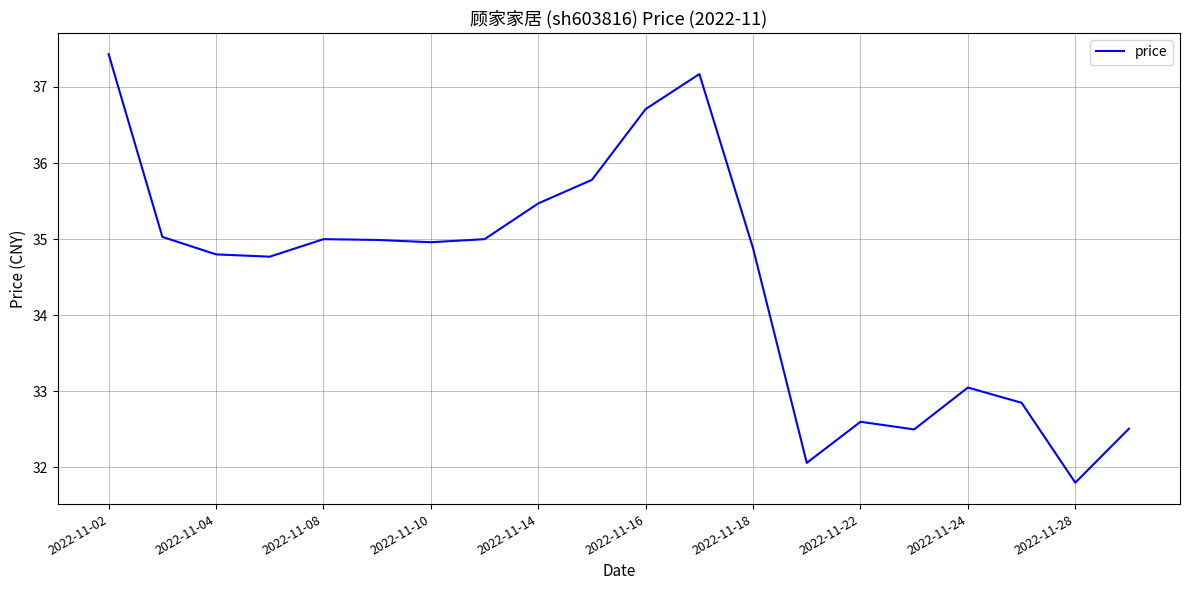

What is the difference between the maximum and minimum values?

5.6